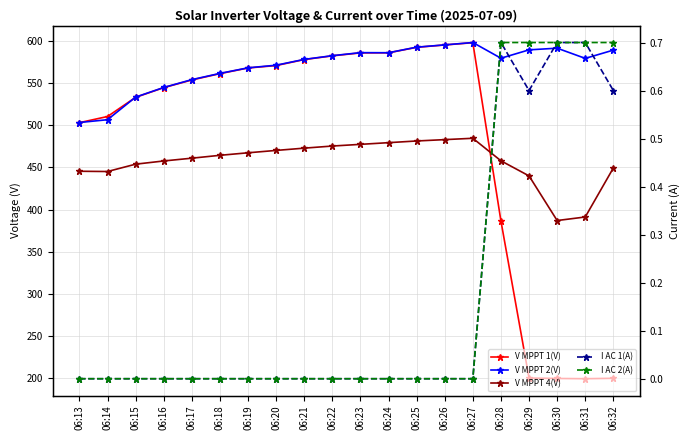

At which label does V MPPT 4(V) reach its peak?

06:27